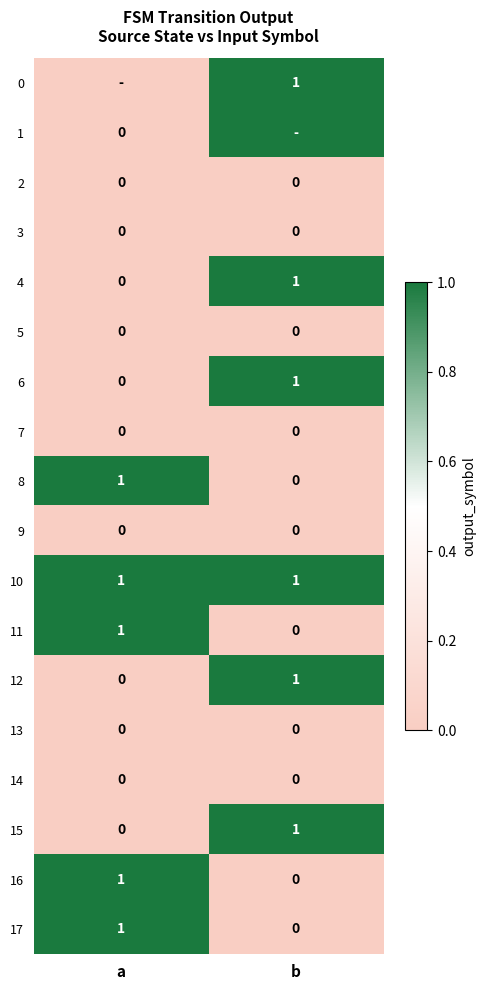

Which category has the highest value in the 12 series?

b